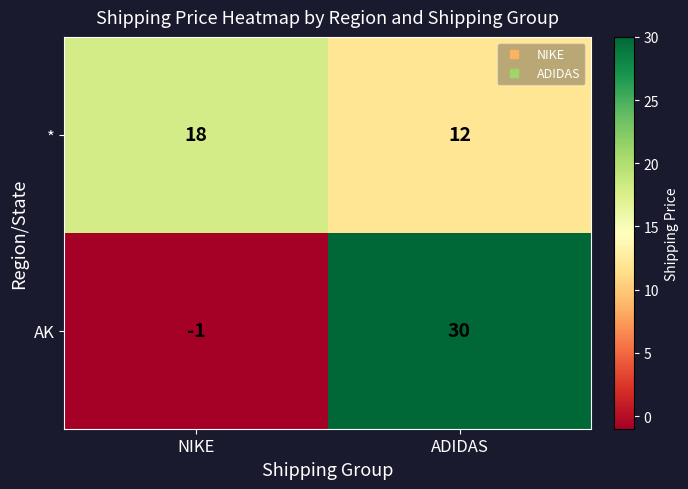

What is the spread (max minus min) of values at NIKE?

19